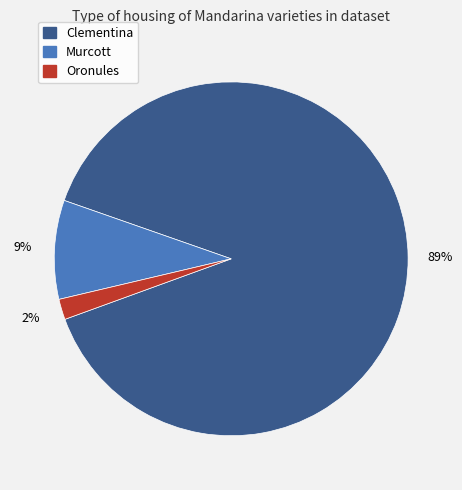

Rank the categories by value from highest to lowest.

Clementina, Murcott, Oronules